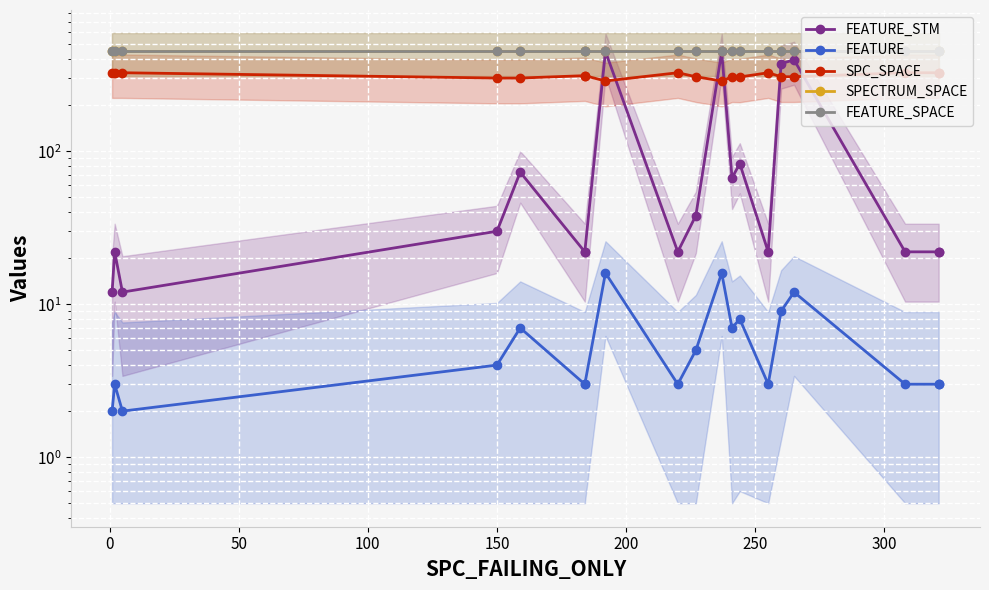

What are all the series names shown in the legend?

FEATURE_STM, FEATURE, SPC_SPACE, SPECTRUM_SPACE, FEATURE_SPACE